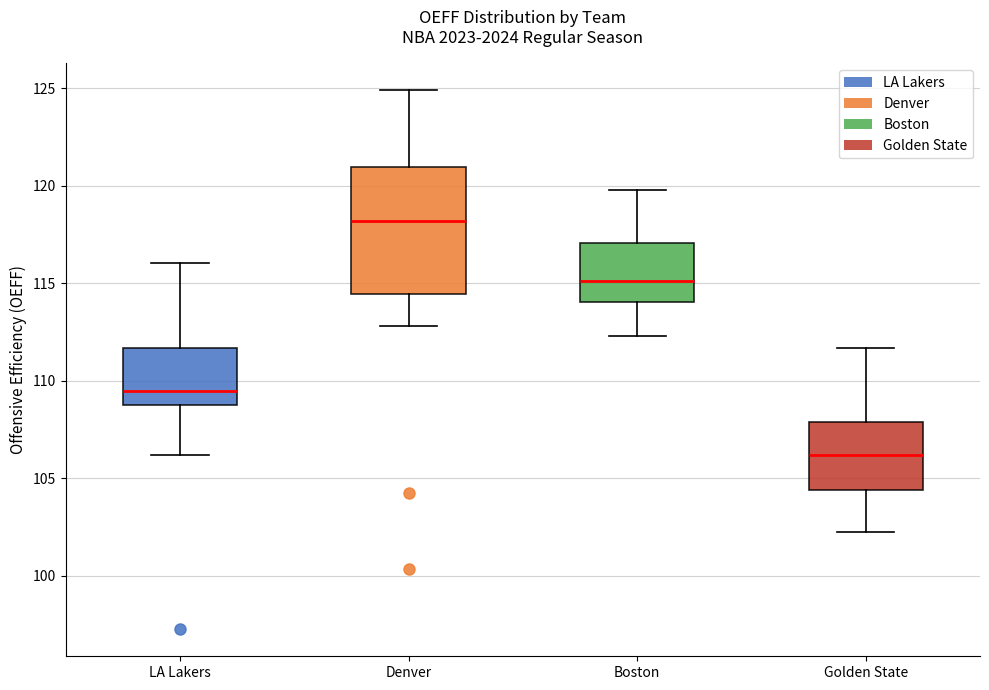

Comparing the boxes themselves (not the whiskers), which one is the tallest?

Denver